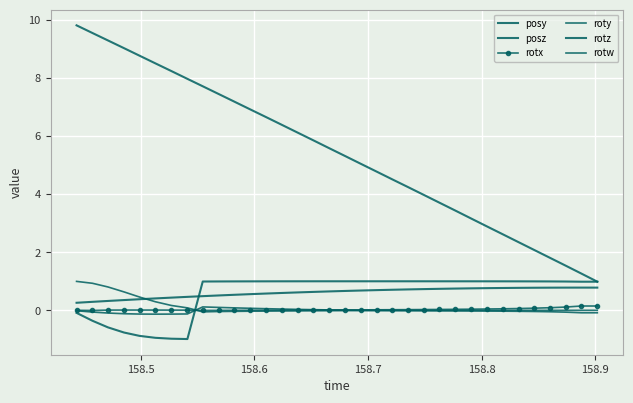

How many times do rotw and roty cross each other?

2